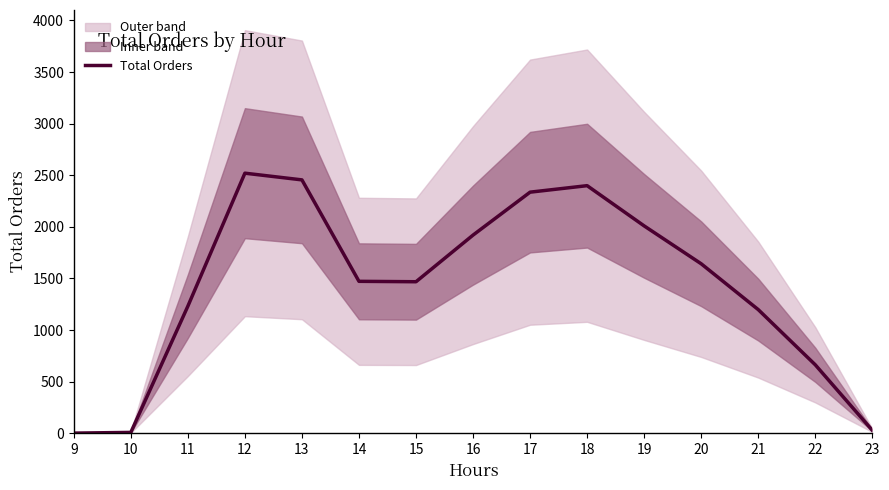

Reading left to right, what are all the values shown in this chart?

1	8	1231	2520	2455	1472	1468	1920	2336	2399	2009	1642	1198	663	28